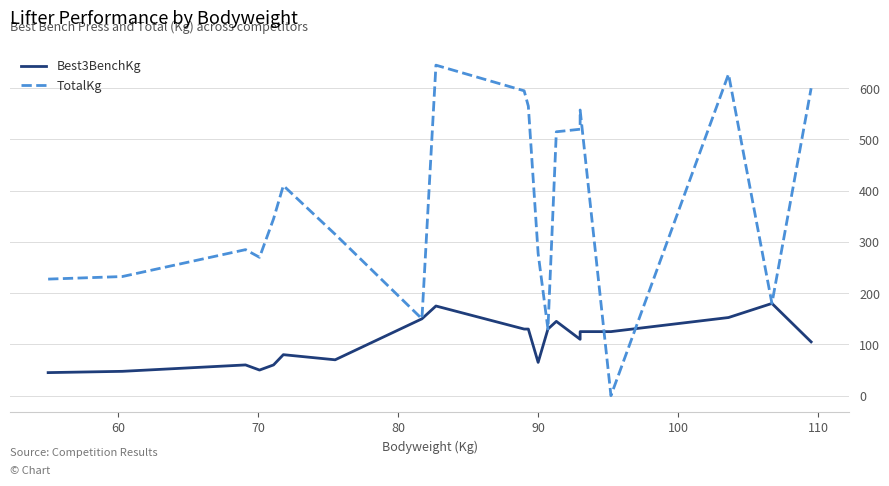

In TotalKg, how many points are higher than both neighbors (excluding endpoints)?

5